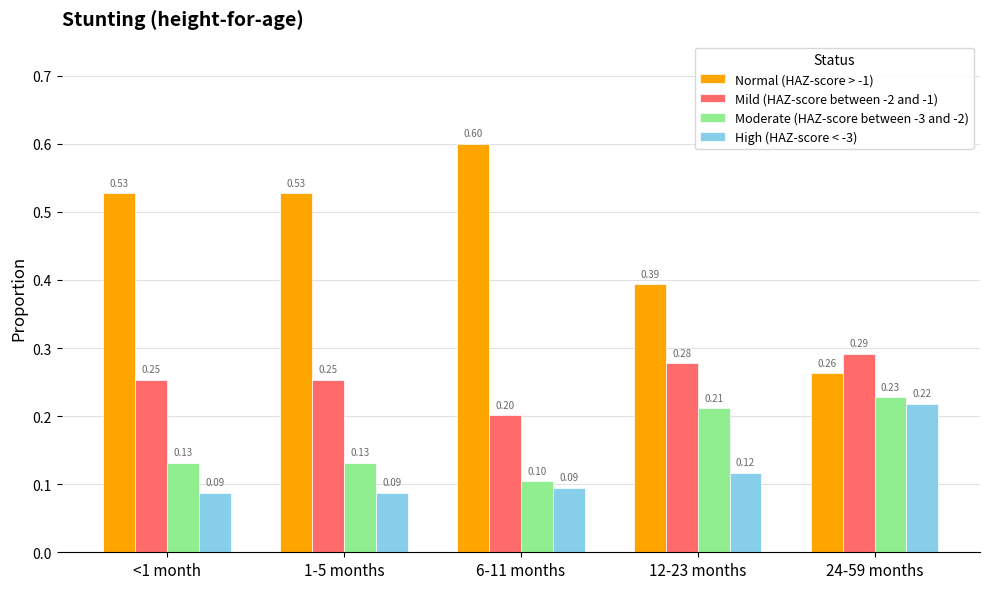

Which series has the widest spread of values?

Normal (HAZ-score > -1)